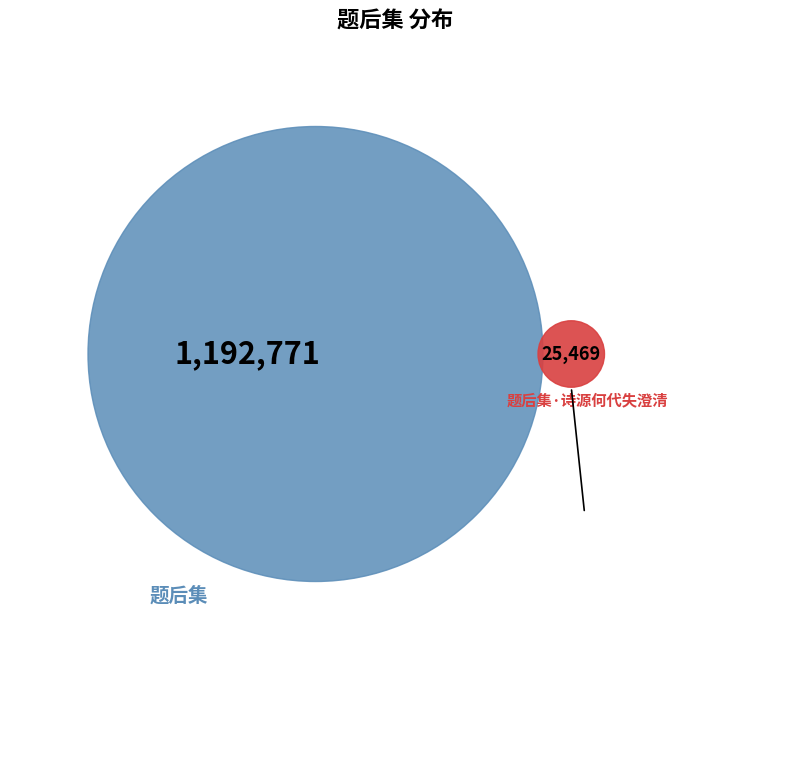

What percentage is the 题后集 slice, to the nearest percent?

98%